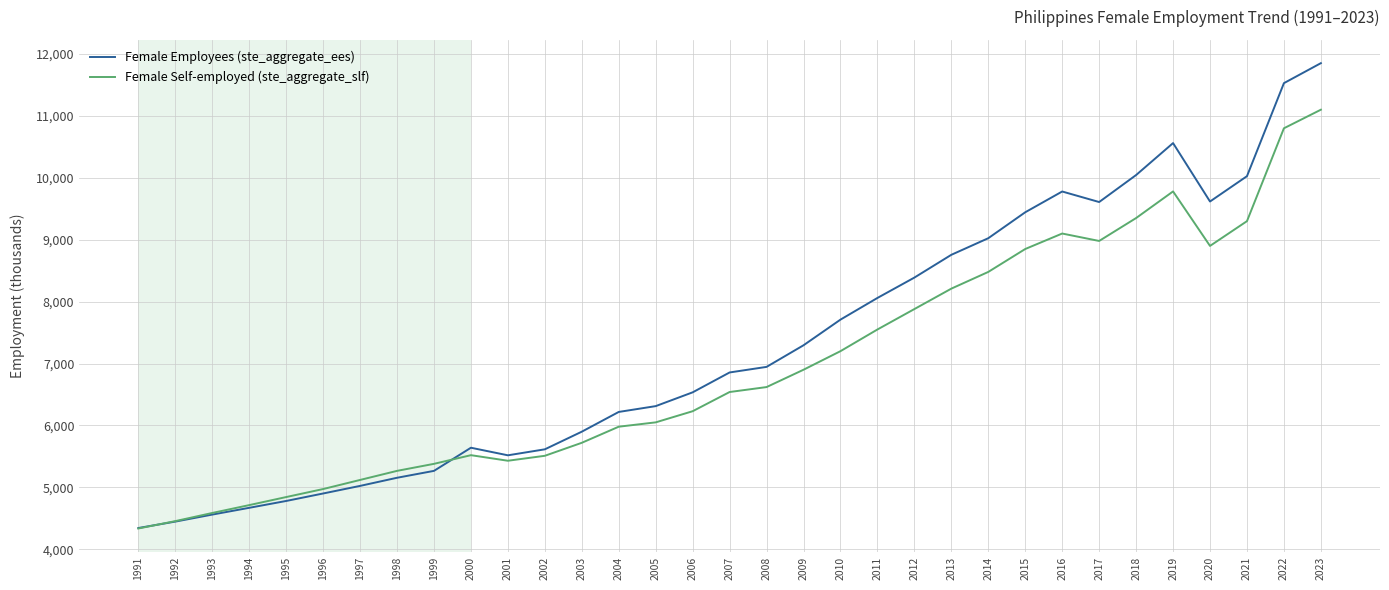

Between 1993 and 2006, which series saw the biggest shift?

Female Employees (ste_aggregate_ees)